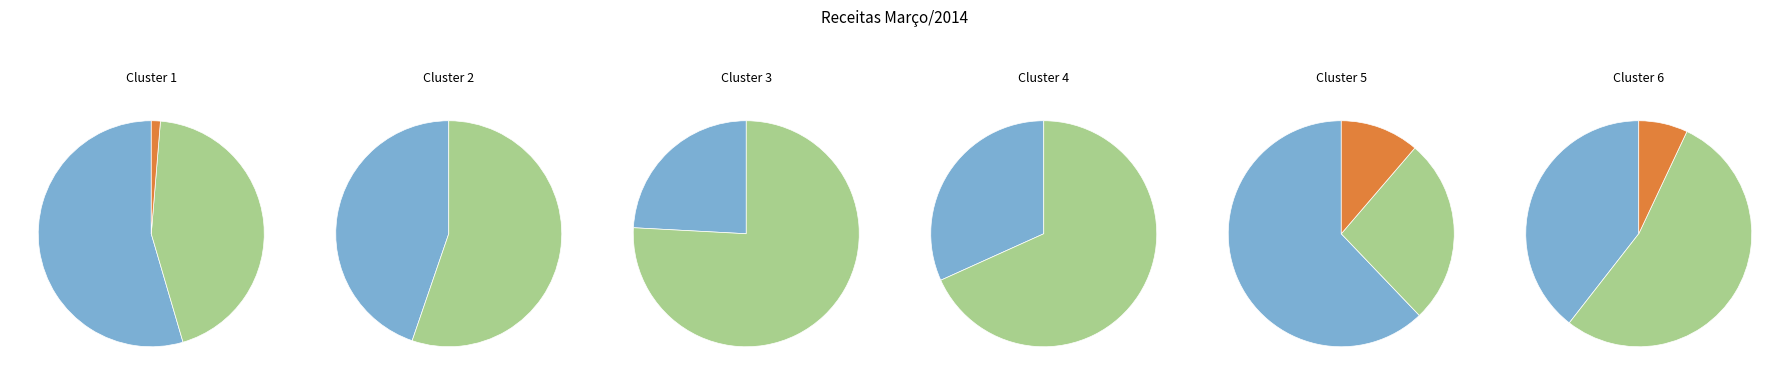

Which slice is the smallest?

ESTORNO BANCO